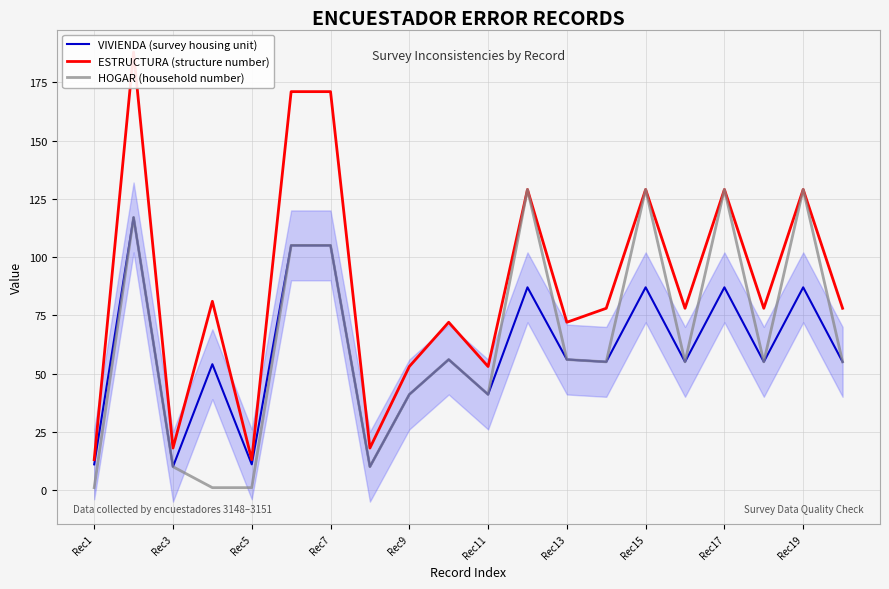

Where is the first local minimum for VIVIENDA (survey housing unit)?

Rec3